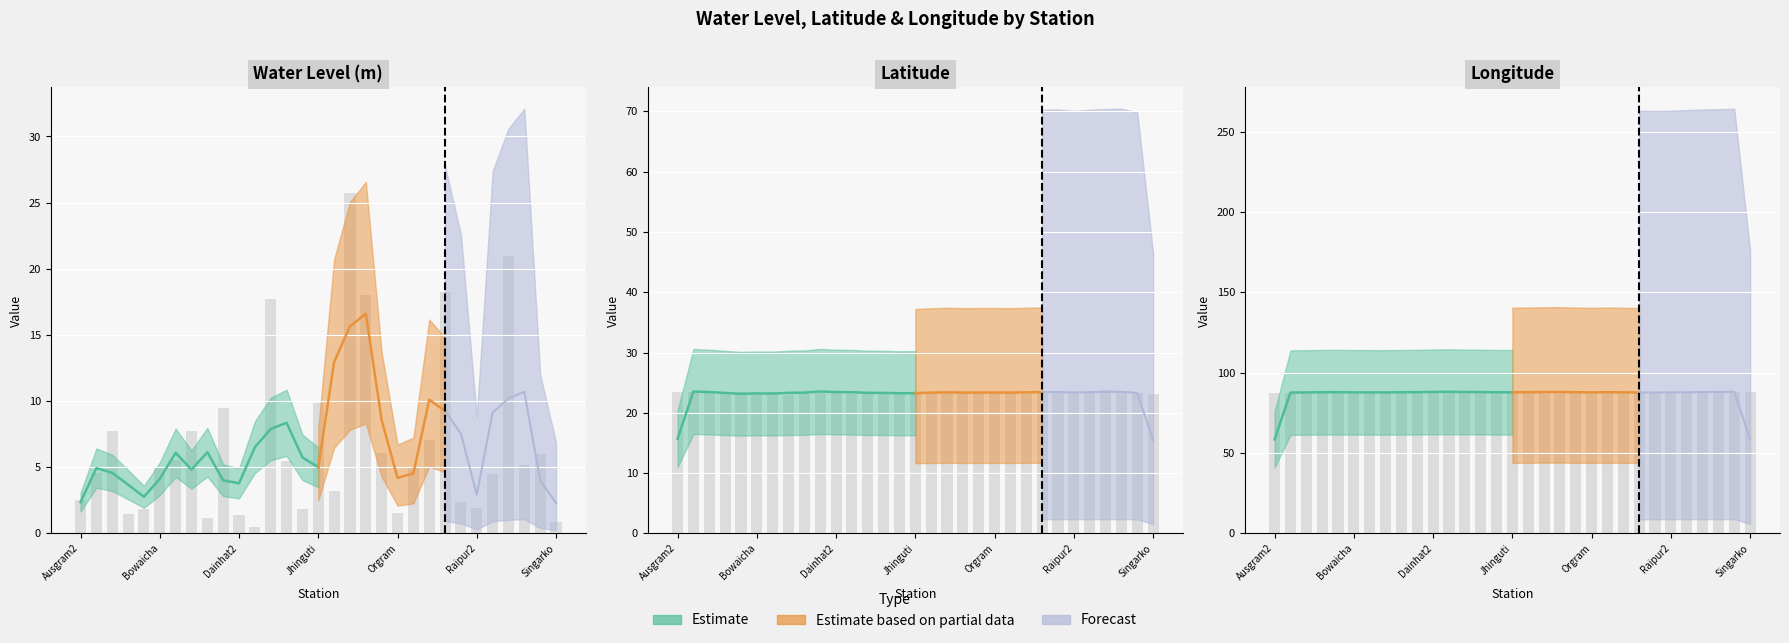

Between 10 and 16, which is larger?

16